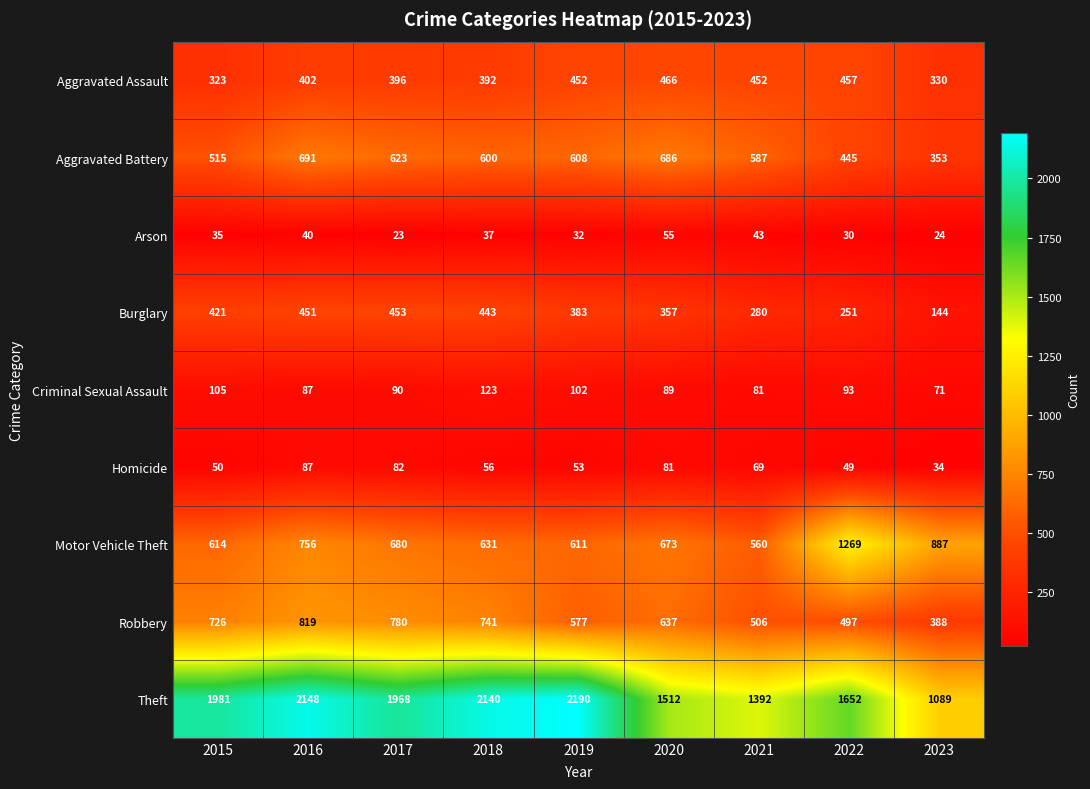

How many distinct data groups are displayed?

9